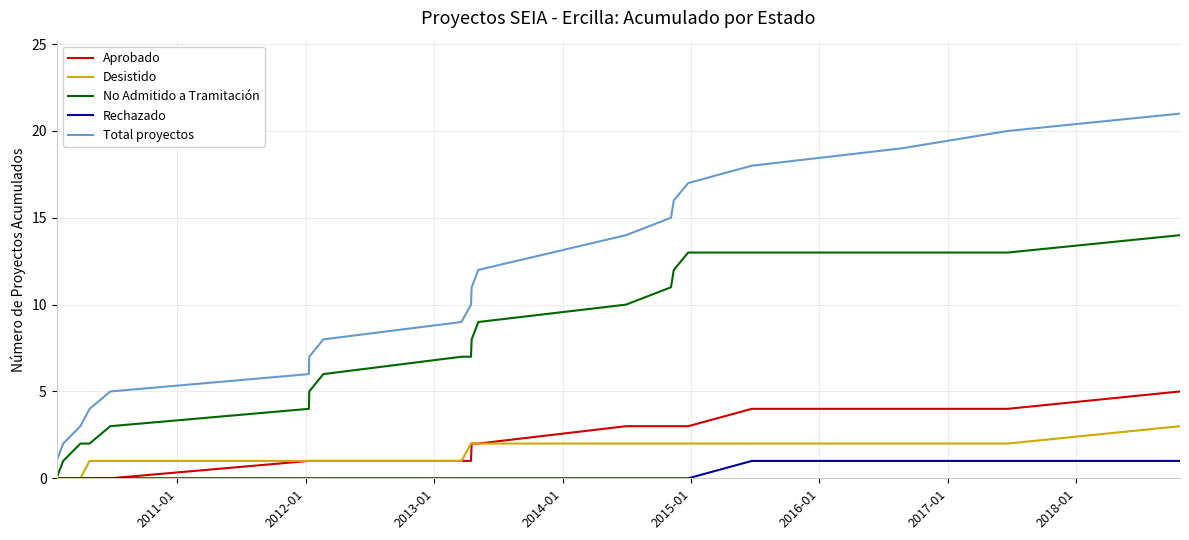

Which series has the largest total across all categories?

Total proyectos